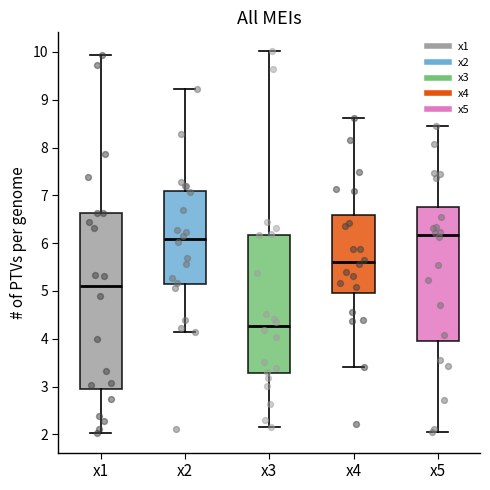

Comparing the boxes themselves (not the whiskers), which one is the tallest?

x1